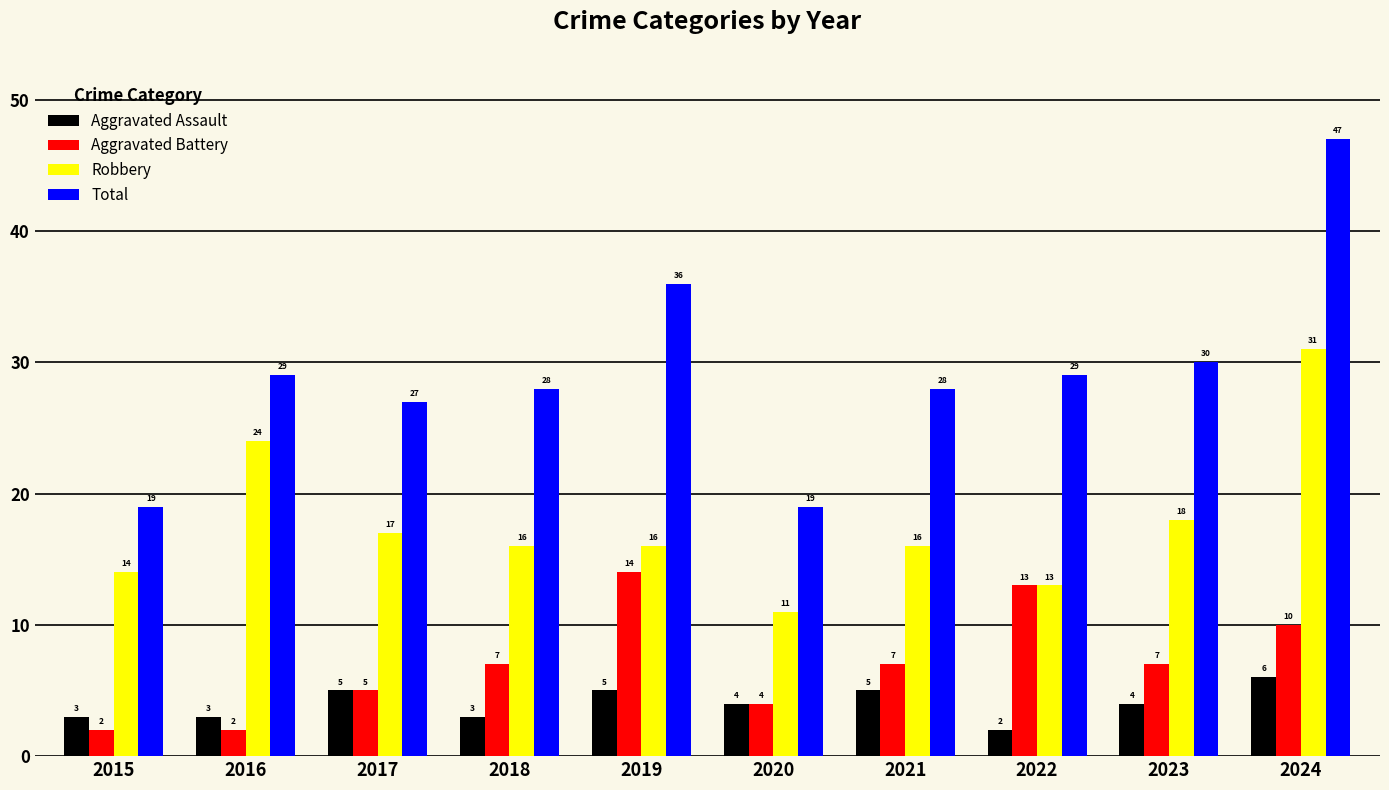

Reading left to right, what are all the values shown in this chart?

Aggravated Assault: 2015=3	2016=3	2017=5	2018=3	2019=5	2020=4	2021=5	2022=2	2023=4	2024=6
Aggravated Battery: 2015=2	2016=2	2017=5	2018=7	2019=14	2020=4	2021=7	2022=13	2023=7	2024=10
Robbery: 2015=14	2016=24	2017=17	2018=16	2019=16	2020=11	2021=16	2022=13	2023=18	2024=31
Total: 2015=19	2016=29	2017=27	2018=28	2019=36	2020=19	2021=28	2022=29	2023=30	2024=47